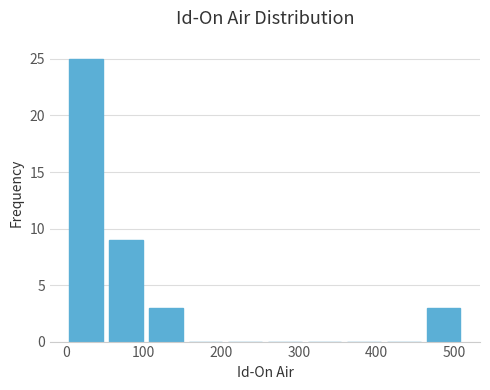

Reading left to right, transcribe this chart: for each bar, give the range it covers on the x-axis and its height. Neither the bar edges nor the heights are printed on the chart, so give them approximately, as read against the axes.

0 to 50: 25
50 to 100: 9
100 to 150: 3
150 to 210: 0
210 to 260: 0
260 to 310: 0
310 to 360: 0
360 to 410: 0
410 to 460: 0
460 to 510: 3